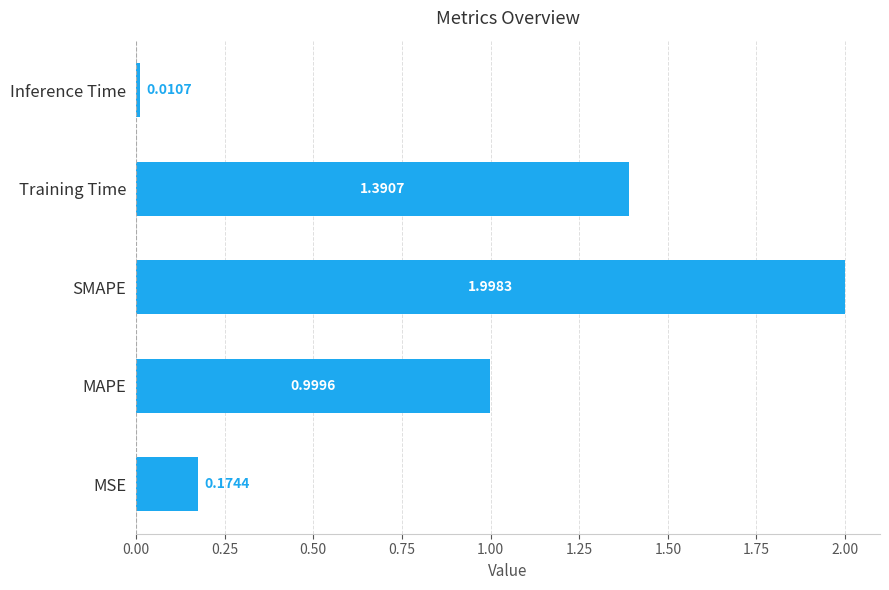

Where is the data nearest to the value 1?

MAPE